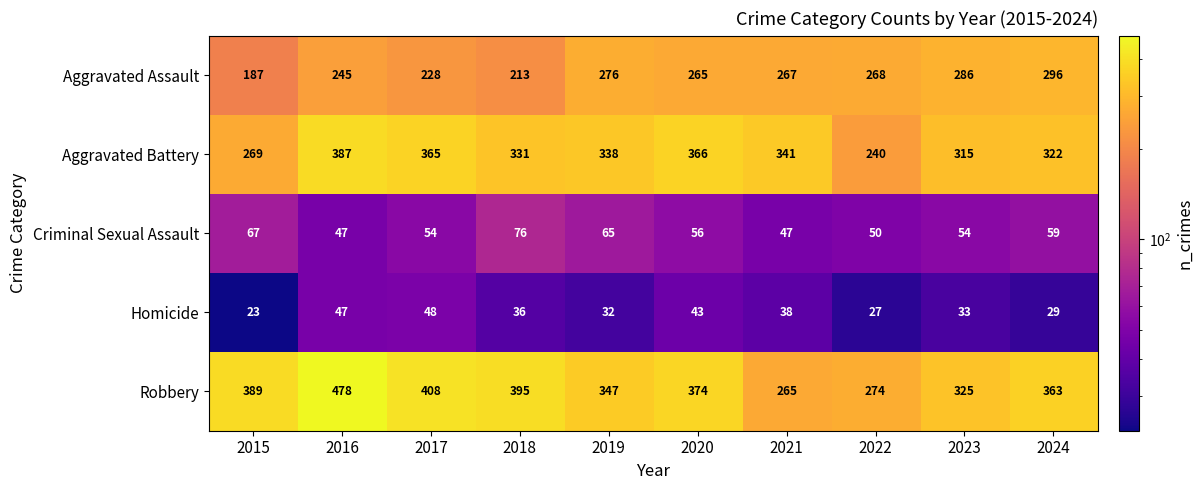

What is the smallest value displayed?

23